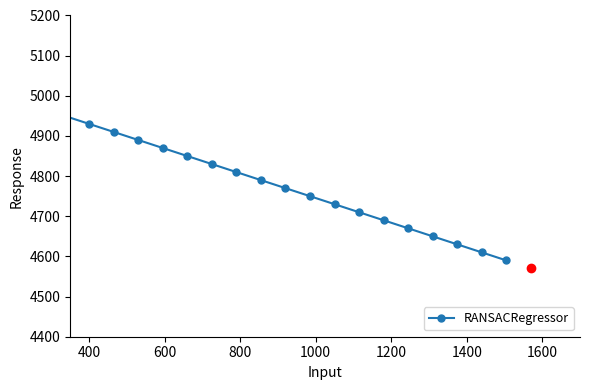

What is the maximum value shown in the chart?

4950